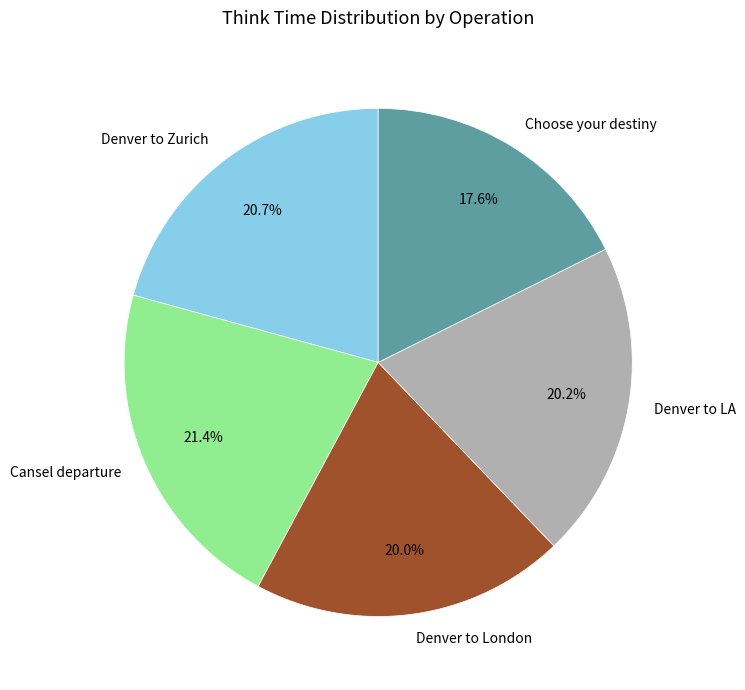

What is the ratio of the value at Denver to London to the value at Choose your destiny?

1.1